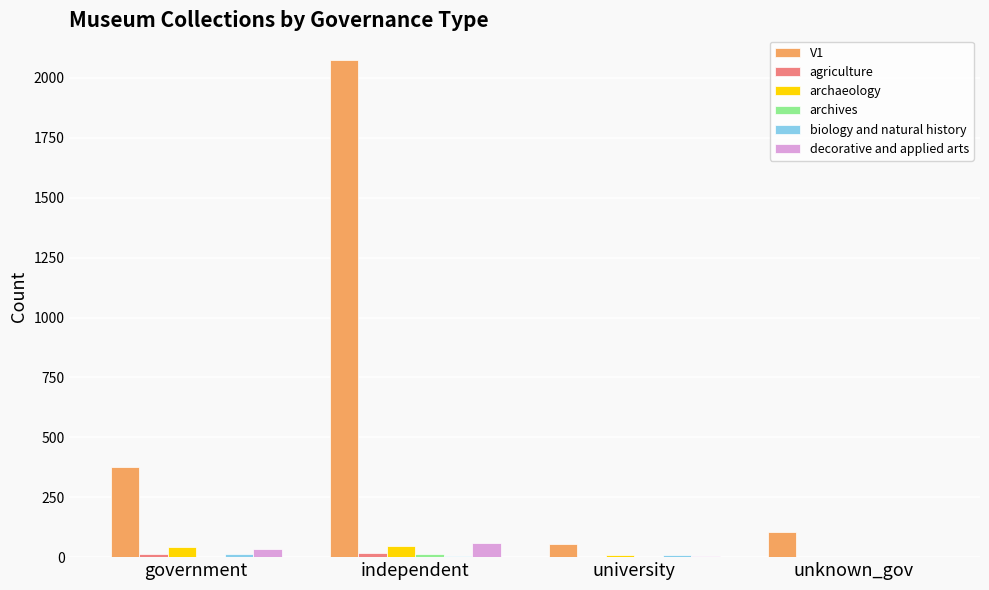

Is the value of decorative and applied arts at university greater than the value of V1 at independent?

No